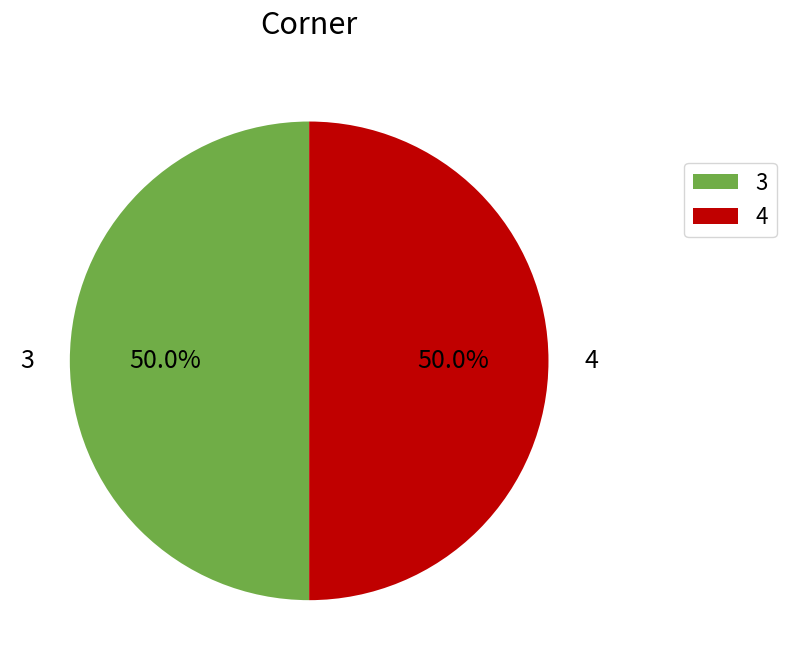

What percentage is NOT represented by 4?

50.0%